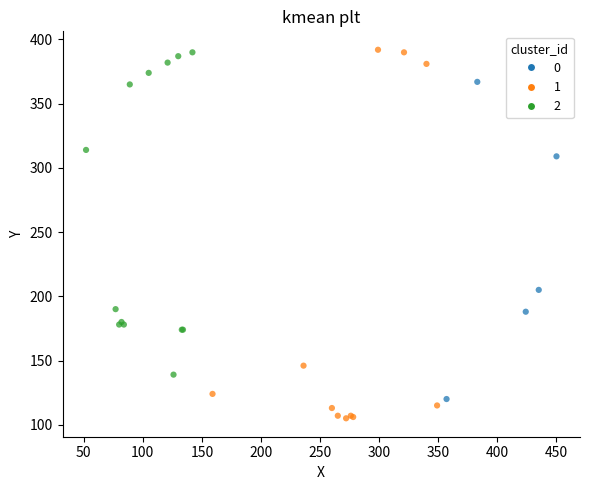

What are all the series names shown in the legend?

0, 1, 2